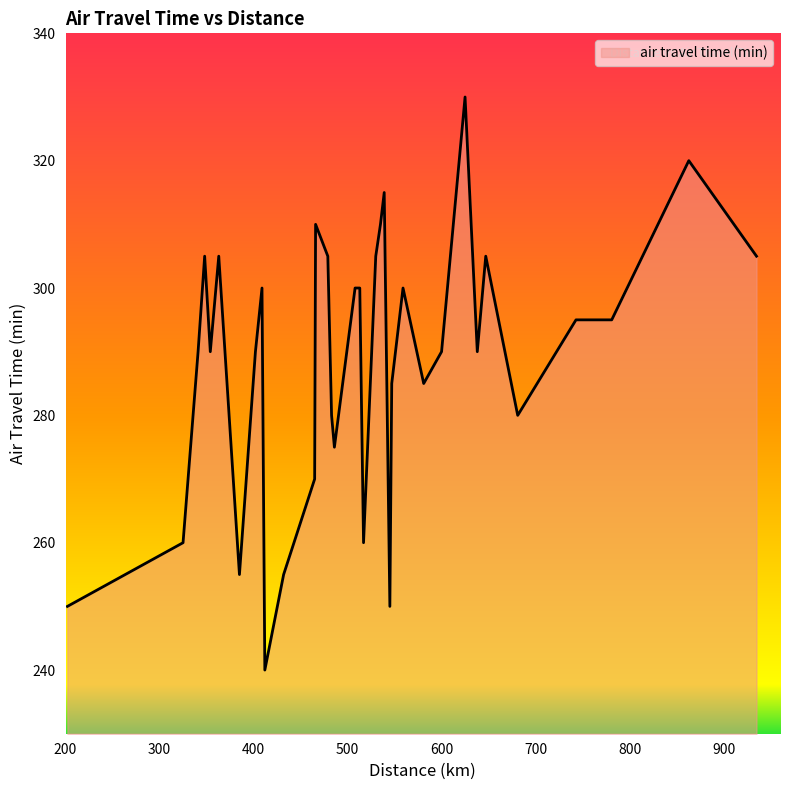

List the labels in order of value, smallest first.

240, 250, 250, 255, 255, 260, 260, 270, 275, 275, 280, 280, 285, 285, 290, 290, 290, 290, 290, 295, 295, 300, 300, 300, 300, 305, 305, 305, 305, 305, 305, 310, 310, 315, 320, 330